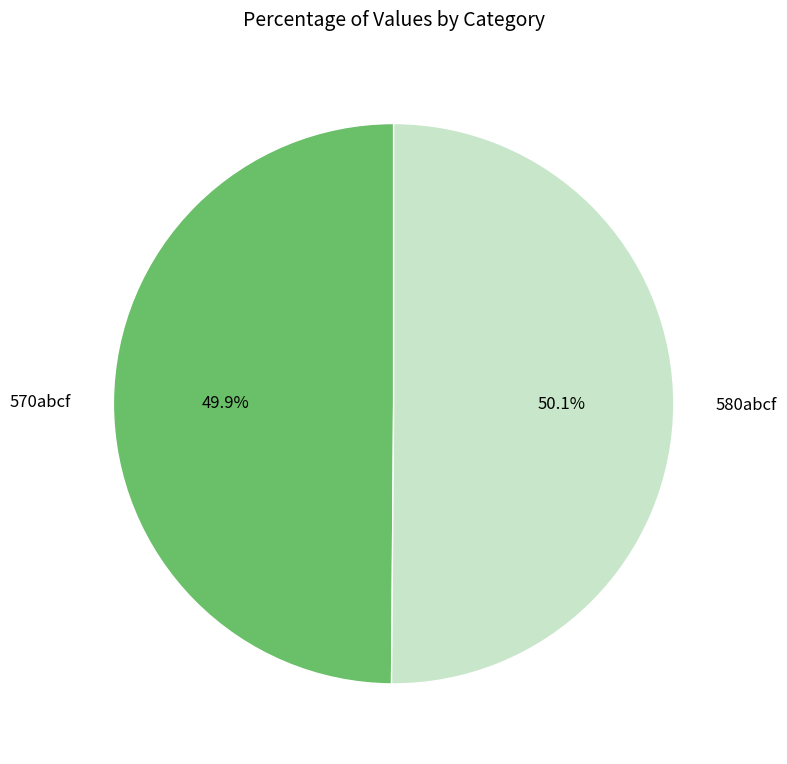

To the nearest percent, what is the combined percentage of 570abcf and 580abcf?

100%